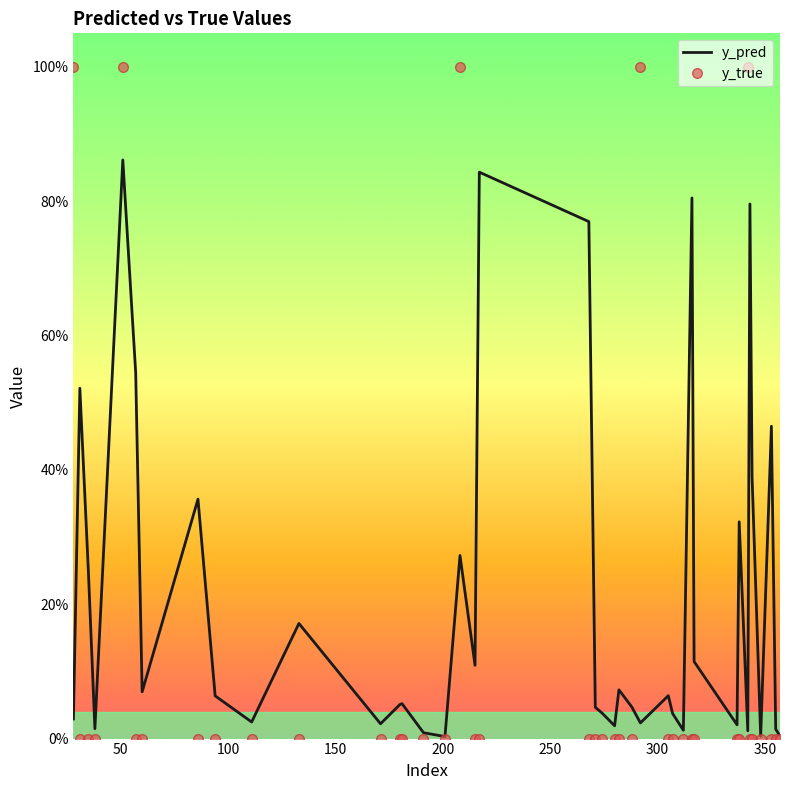

What are all the series names shown in the legend?

y_pred, y_true